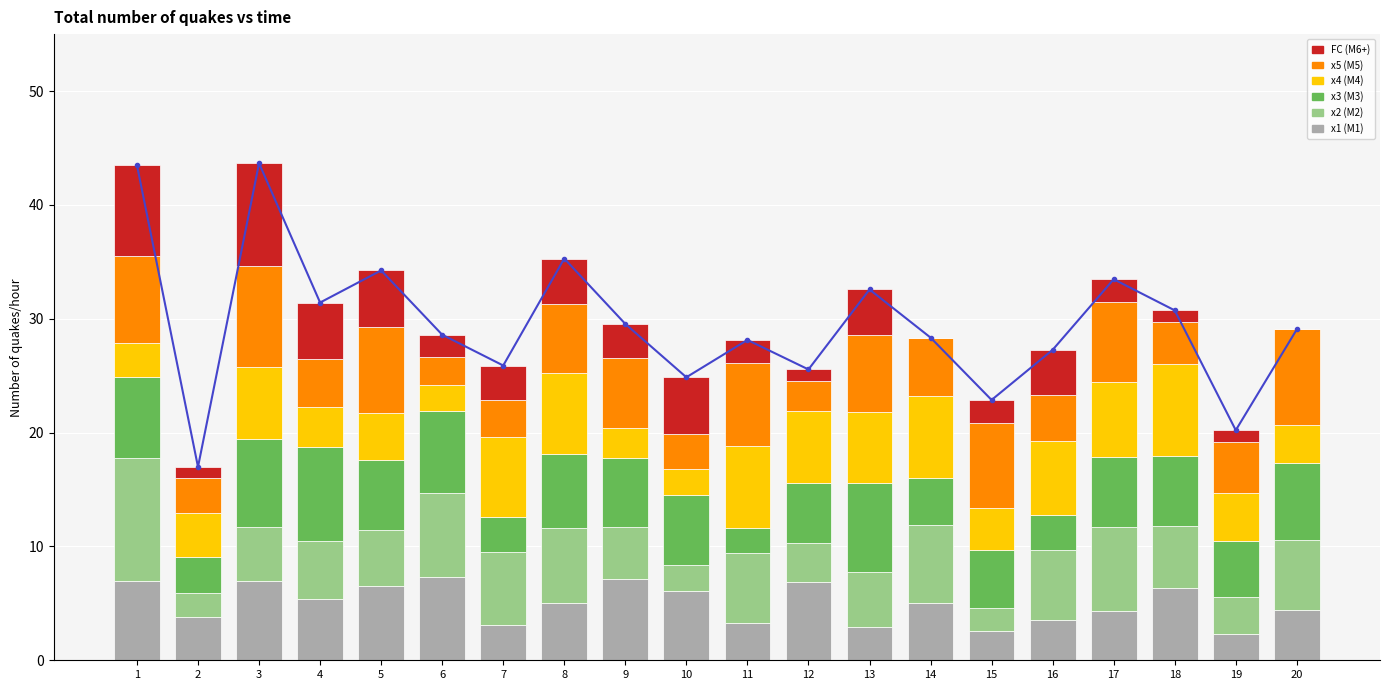

Between 2 and 8, which is larger?

8